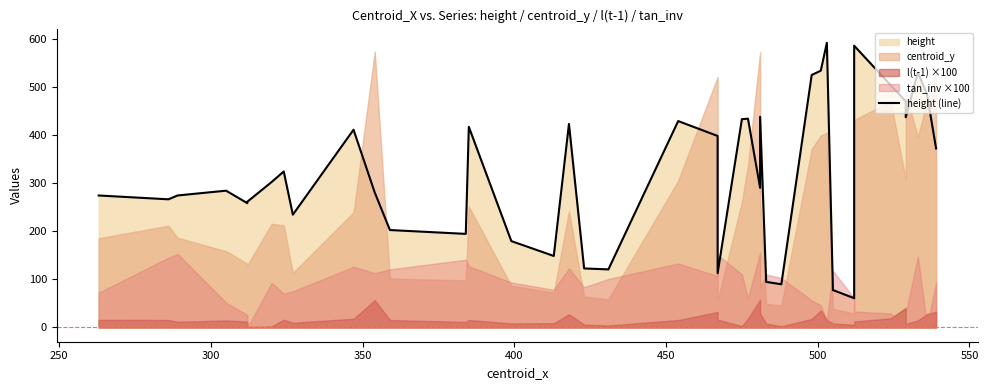

How many lines are shown in the chart?

1